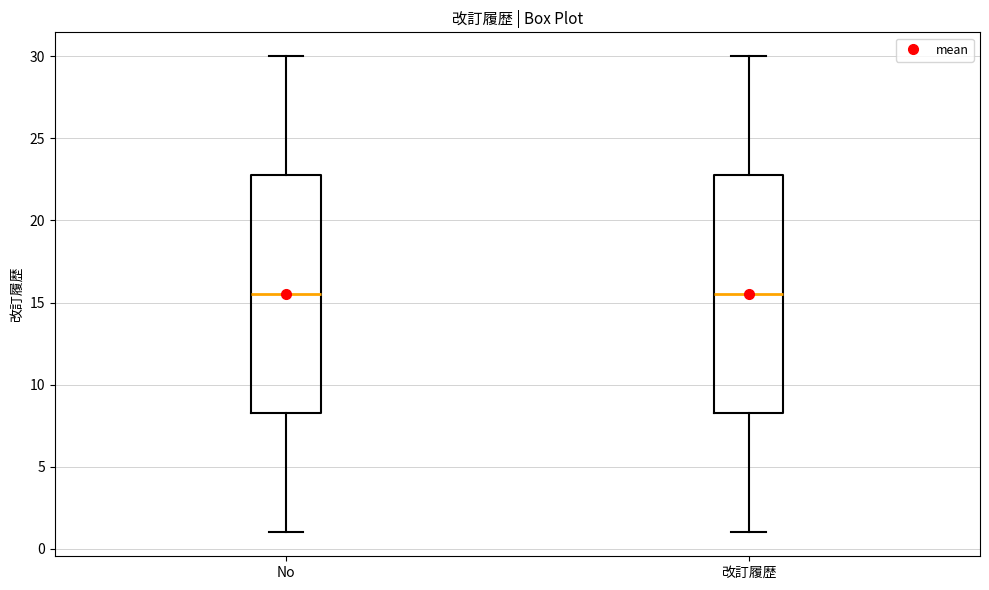

Reading left to right, transcribe this box plot: for each box, give where its median line is, the range the box spans, and where its two whiskers end, as read against the y-axis. The values are not printed on the chart, so give them approximately, as read against the axis.

No: median 15.5, box 8.5 to 23.0, whiskers 1.0 to 30.0
改訂履歴: median 15.5, box 8.5 to 23.0, whiskers 1.0 to 30.0